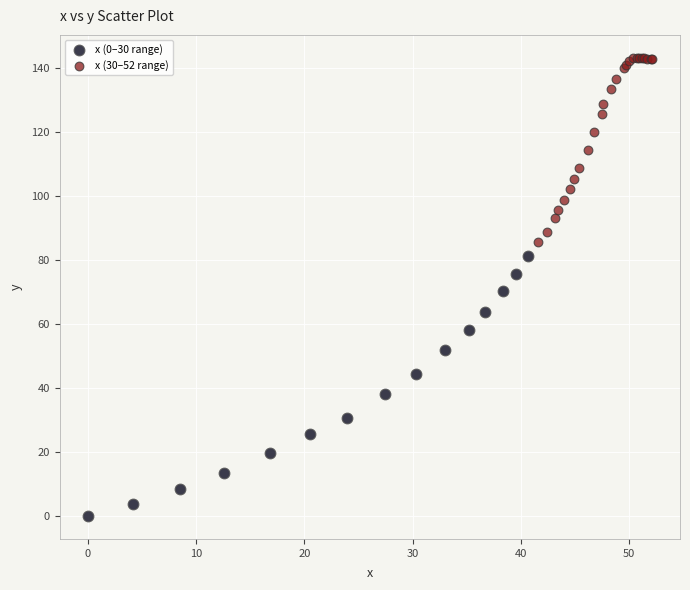

Which series reaches the minimum Y coordinate?

x (0–30 range)